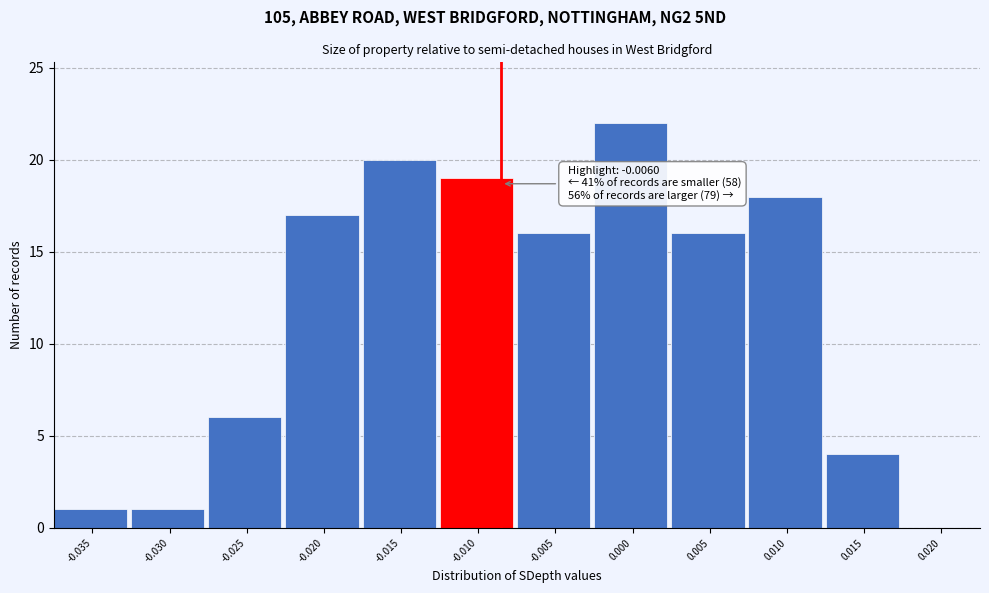

Reading right to left, transcribe all the data shown in this chart.

0.020=0	0.015=4	0.010=18	0.005=16	0.000=22	-0.005=16	-0.010=19	-0.015=20	-0.020=17	-0.025=6	-0.030=1	-0.035=1